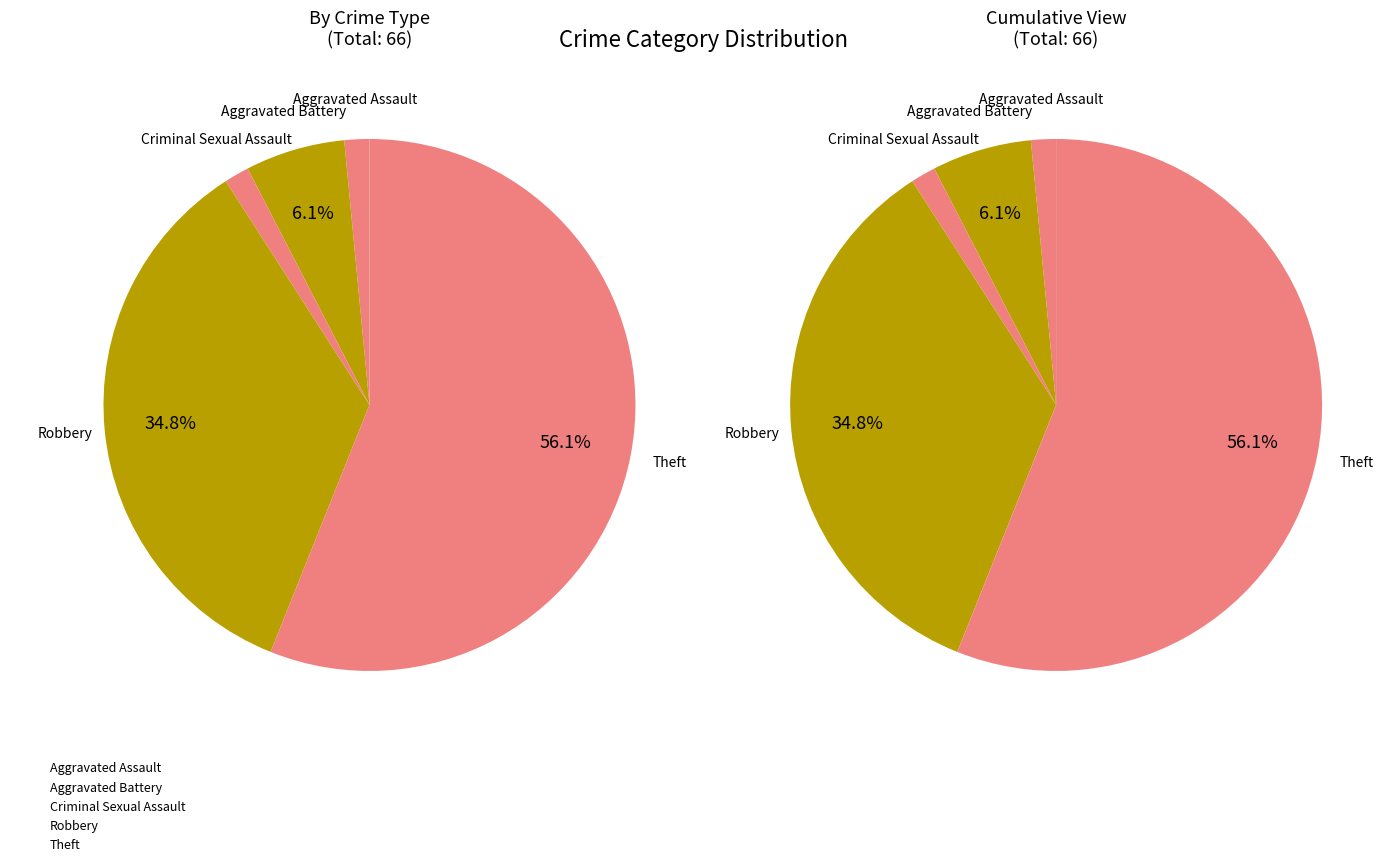

Is there any slice that represents more than half of the pie?

Yes